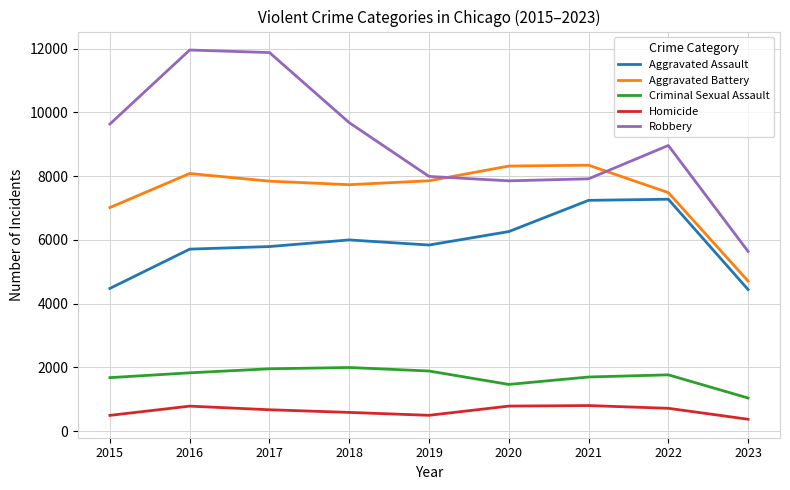

How many values in the Homicide series are below 672?

4